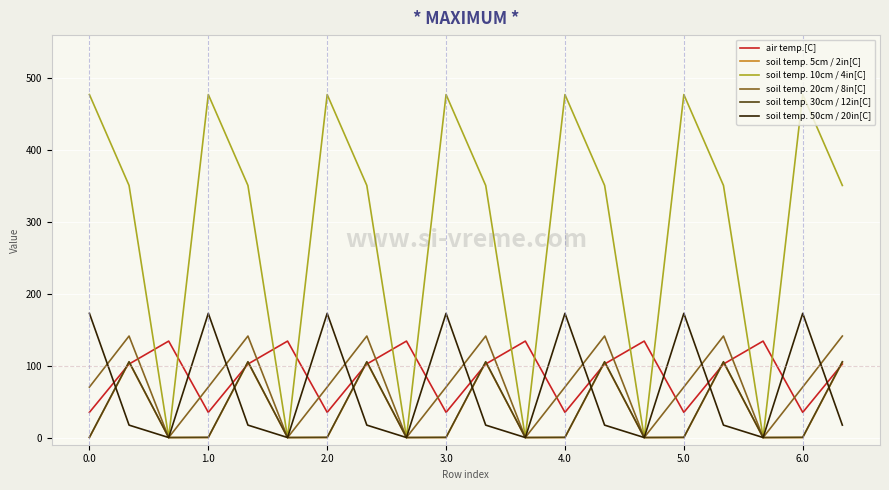

Which series has the largest total across all categories?

soil temp. 10cm / 4in[C]